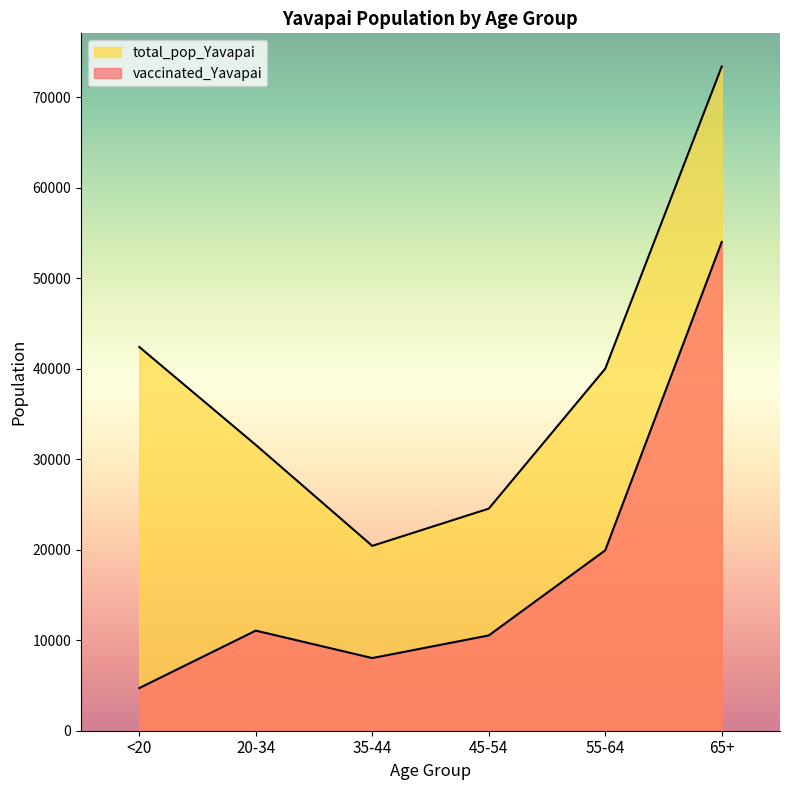

Where is the first local maximum for vaccinated_Yavapai?

20-34